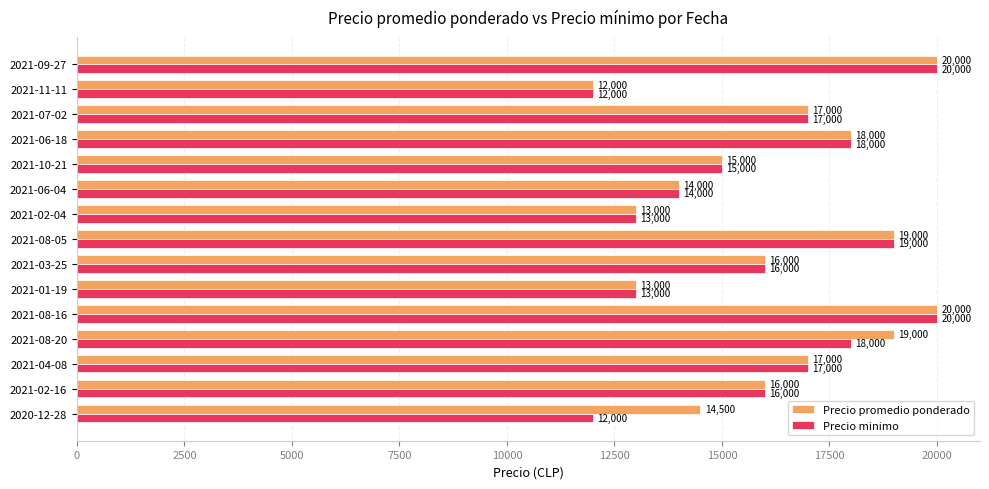

Which series has the largest total across all categories?

Precio promedio ponderado